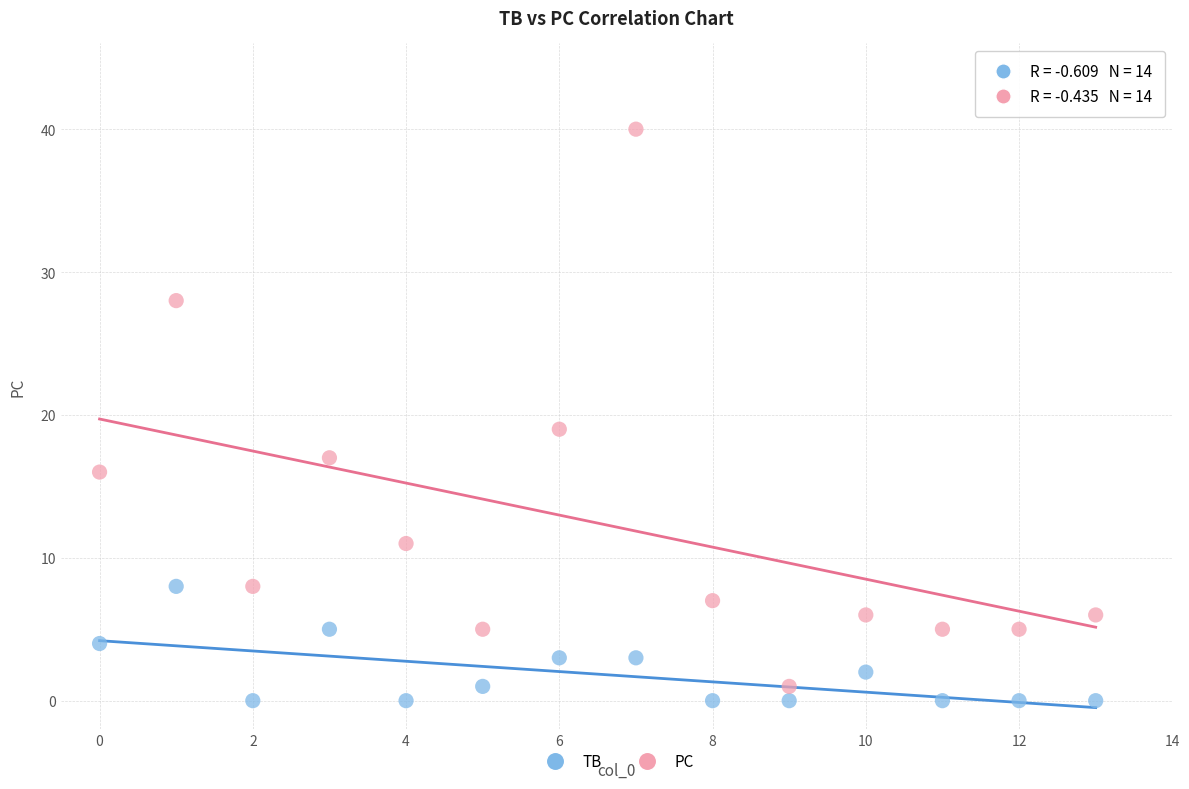

Across all data points, what is the range of Y values (max minus min)?

40